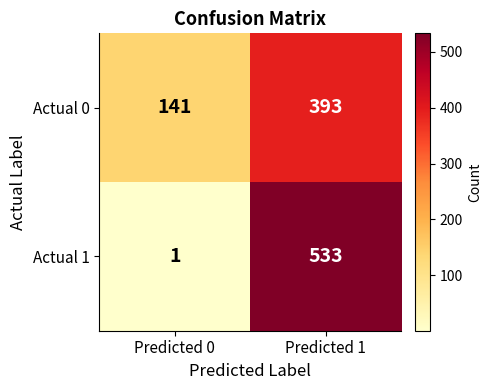

True or false: Actual 1 has a value of 533 at Predicted 1.

True